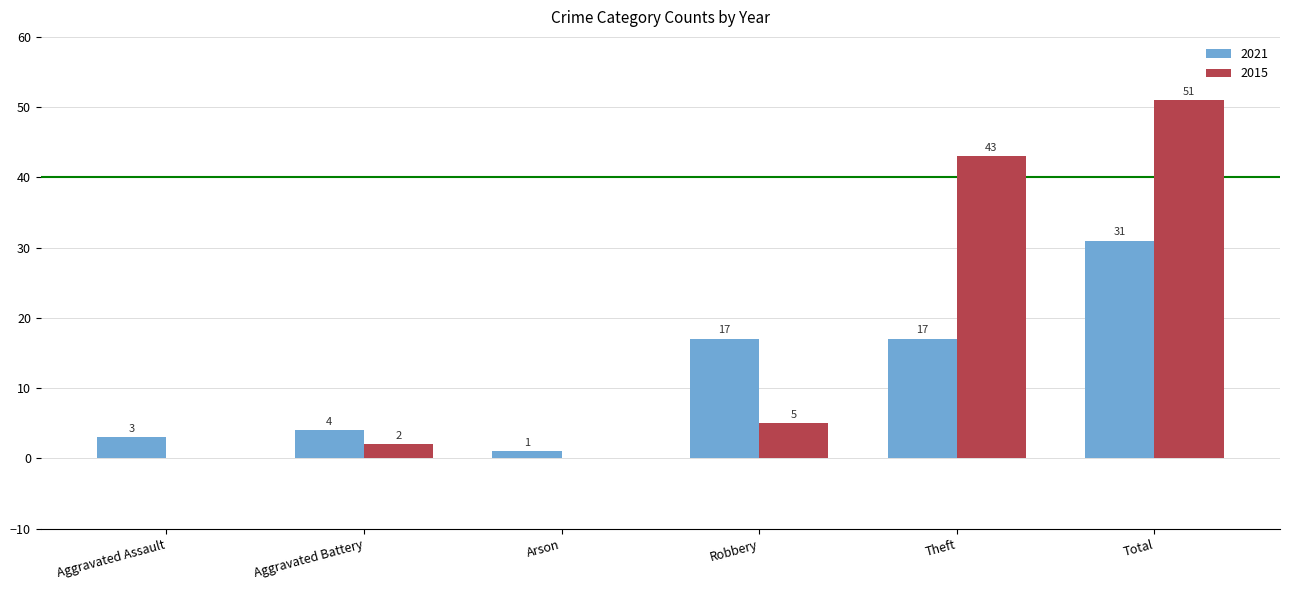

How many distinct data groups are displayed?

2